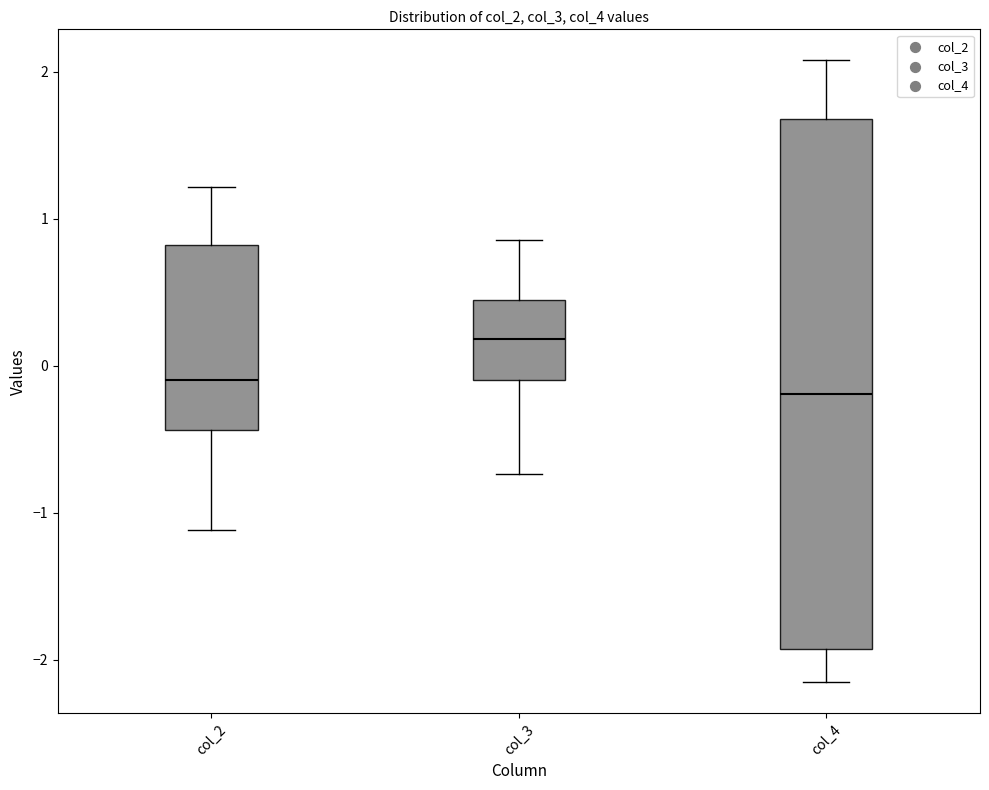

Reading left to right, read every box against the y-axis: the position of its median line, the range the box covers, and the ends of its whiskers. The values are not printed on the chart, so give them approximately, as read against the axis.

col_2: median -0.1, box -0.4 to 0.8, whiskers -1.1 to 1.2
col_3: median 0.2, box -0.1 to 0.4, whiskers -0.7 to 0.9
col_4: median -0.2, box -1.9 to 1.7, whiskers -2.2 to 2.1